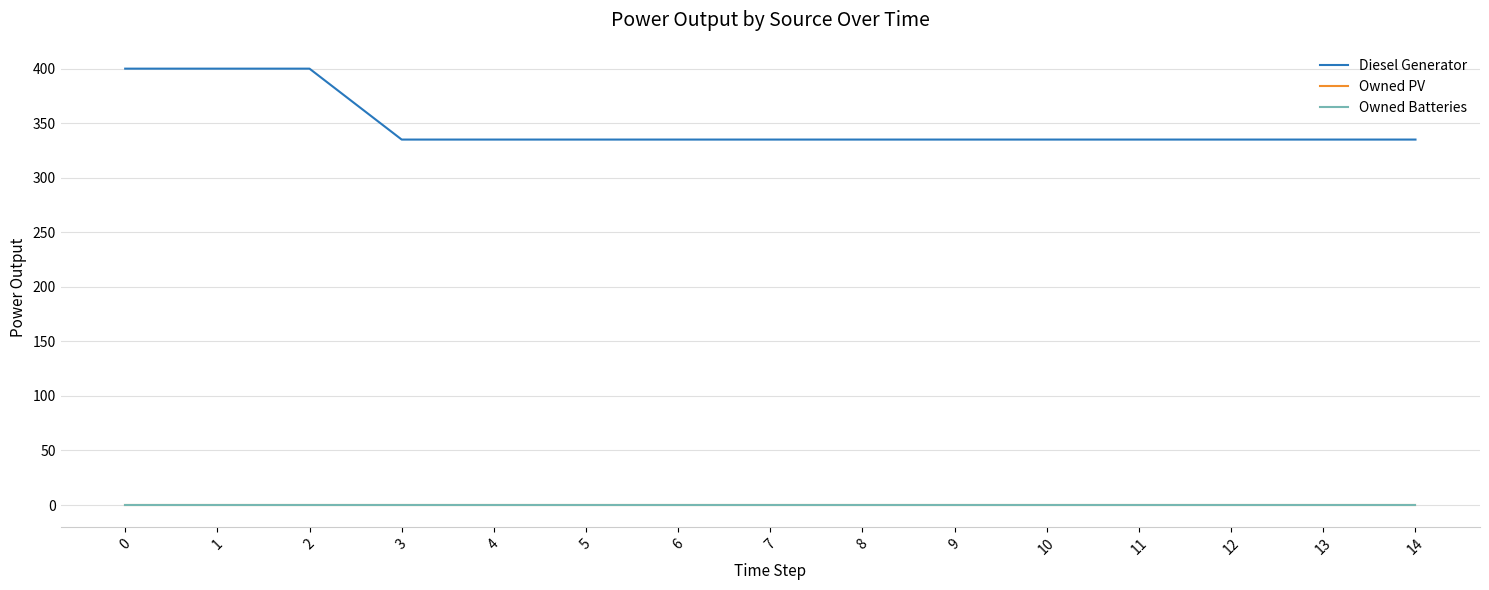

Rank the series by their maximum value, from lowest to highest.

Owned PV, Owned Batteries, Diesel Generator